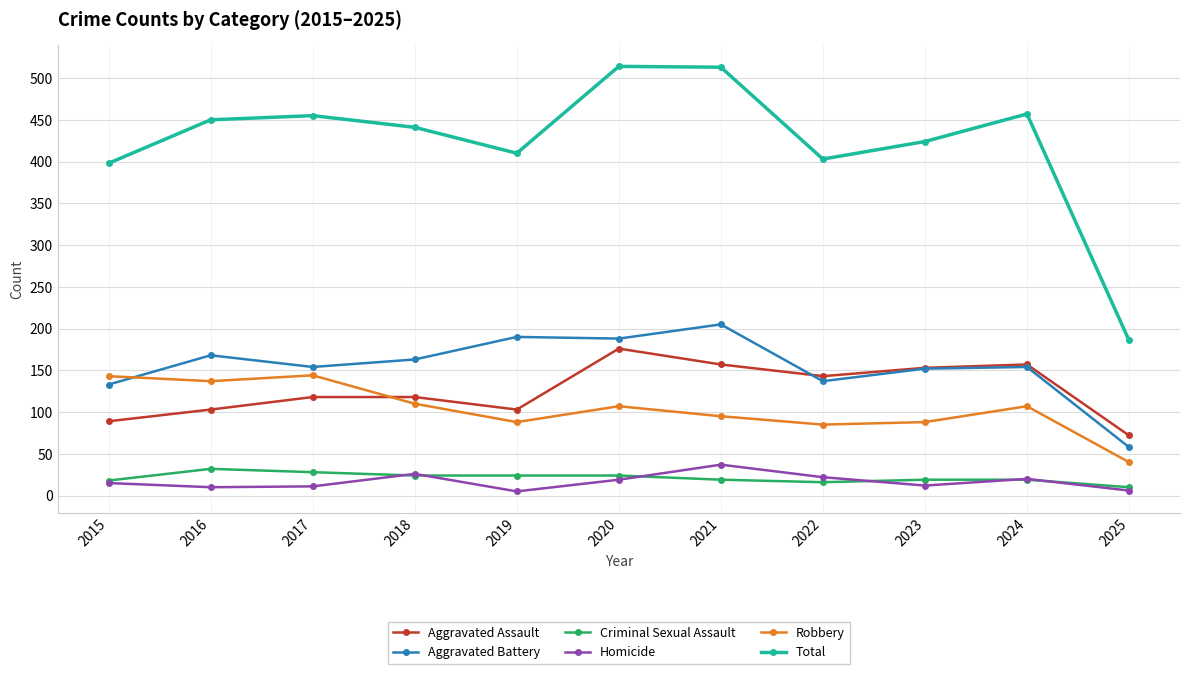

The Robbery series shows 204 at 2015. True or false?

False